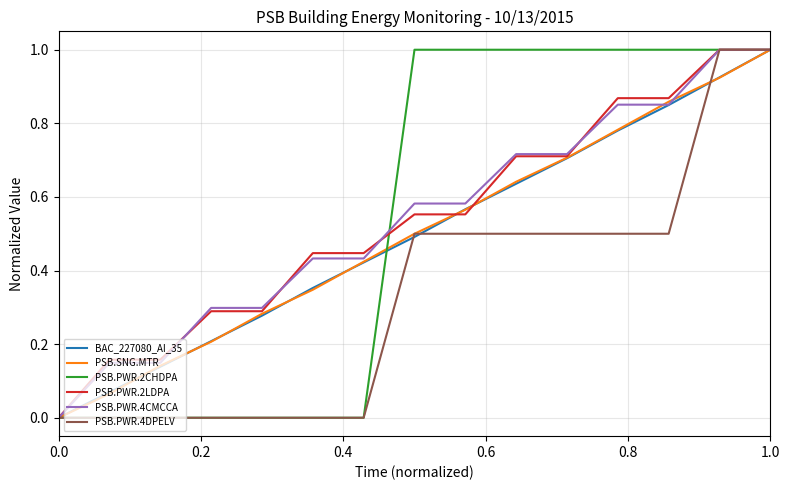

What is the highest value of the PSB.PWR.2LDPA series?

1.0